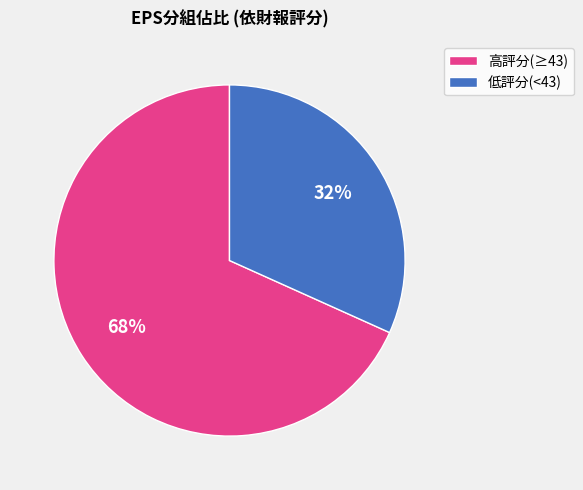

Does any single category account for the majority?

Yes